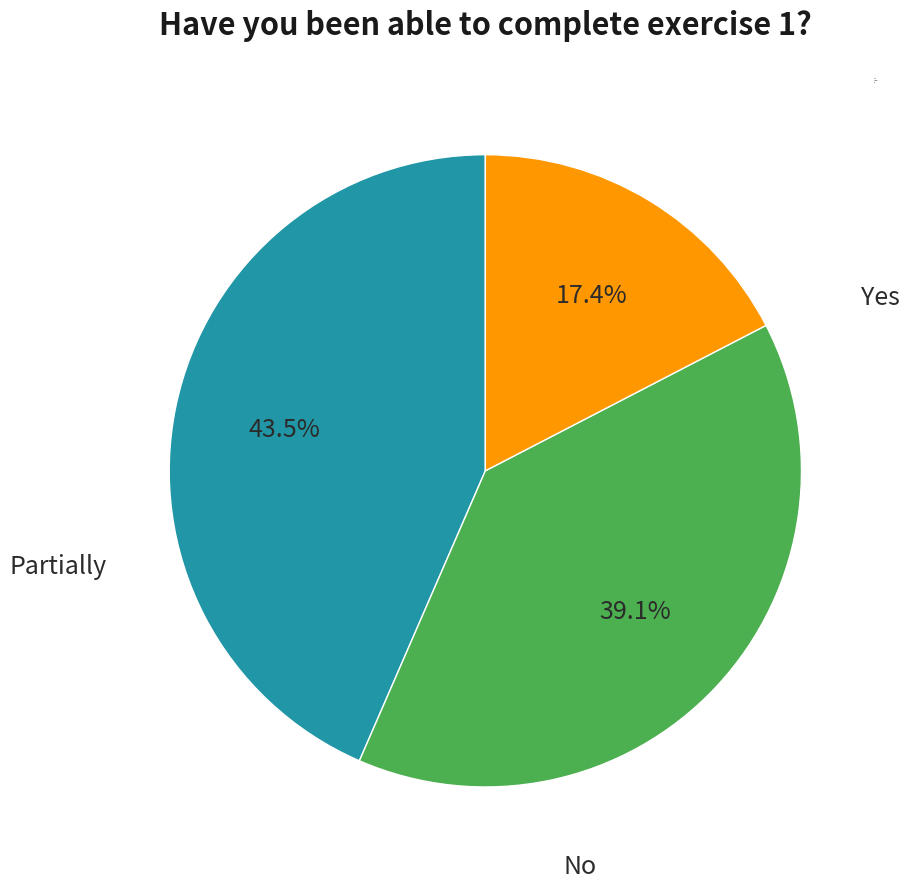

How many slices are in this pie chart?

3